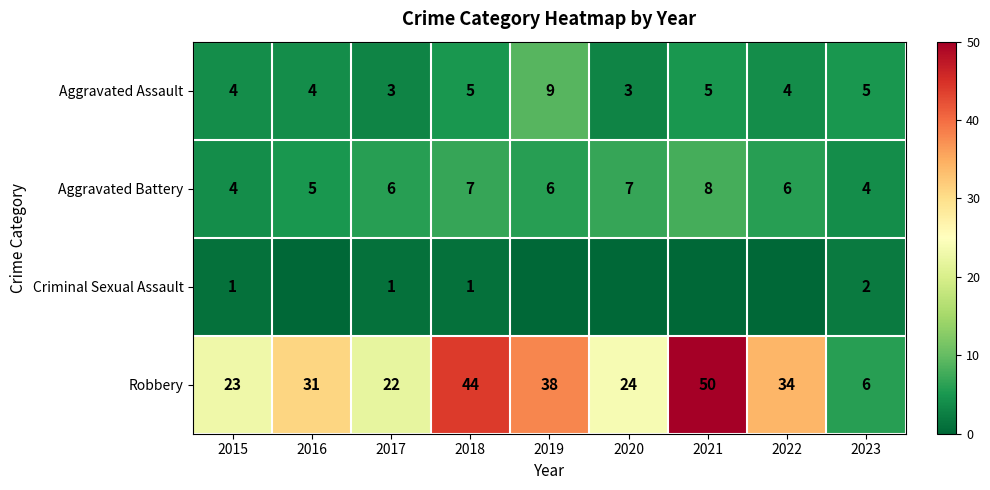

Rank the series at 2023 from lowest to highest value.

Criminal Sexual Assault, Aggravated Battery, Aggravated Assault, Robbery